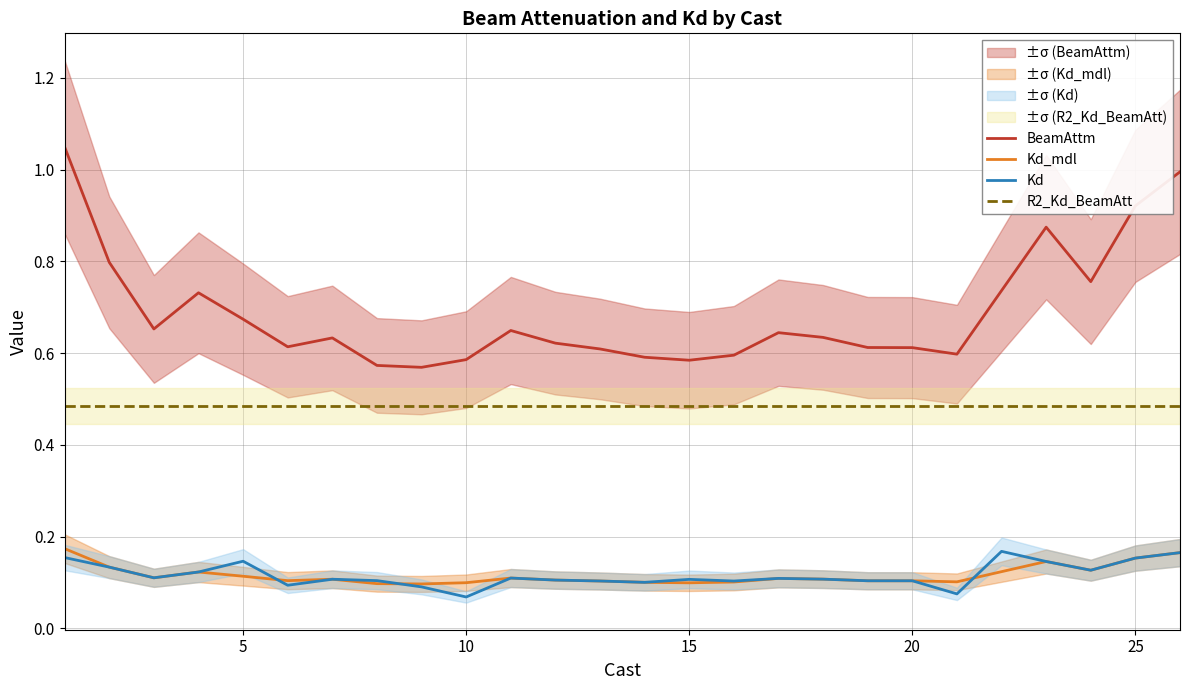

The R2_Kd_BeamAtt series shows 0.5 at 25. True or false?

True